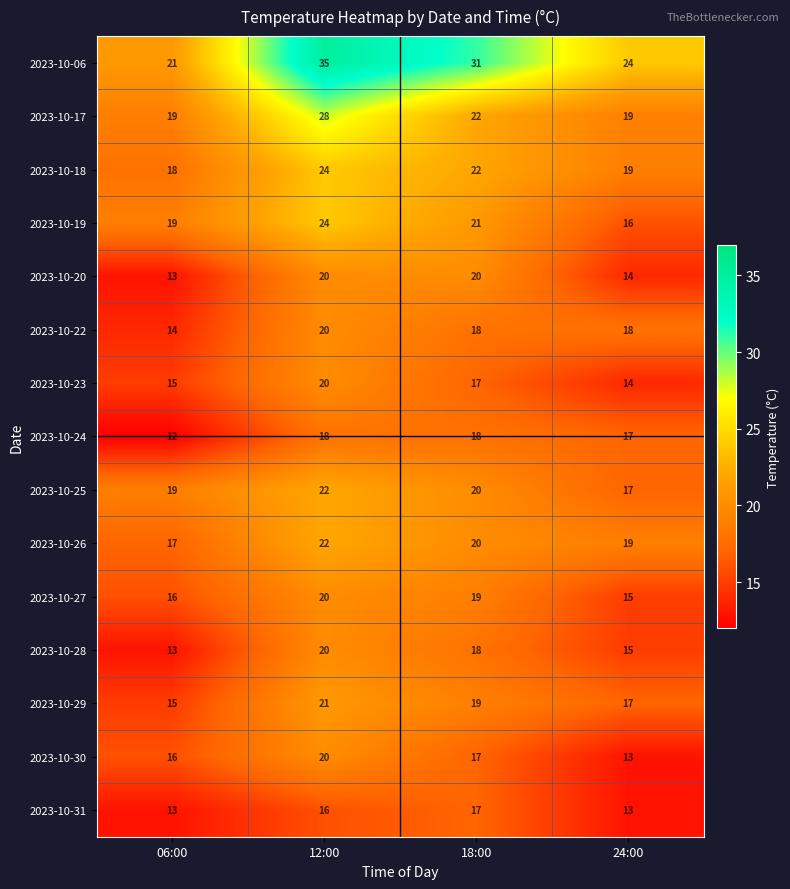

True or false: 2023-10-26 has a value of 33 at 24:00.

False